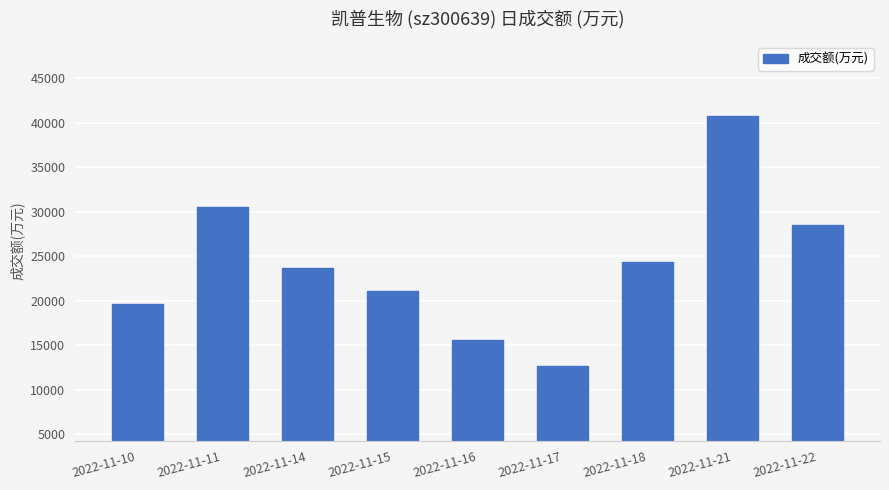

What is the change in value from 2022-11-18 to 2022-11-21?

+16315